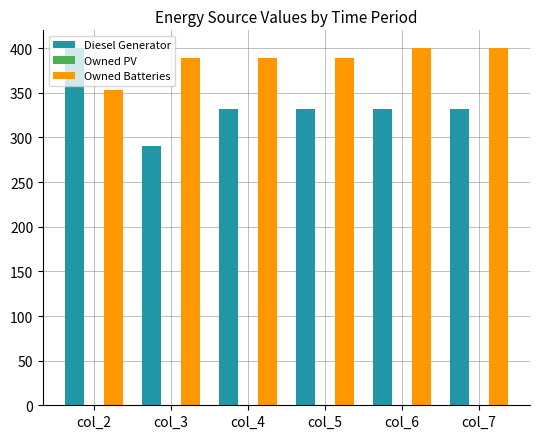

Which series has the largest range (max minus min)?

Diesel Generator